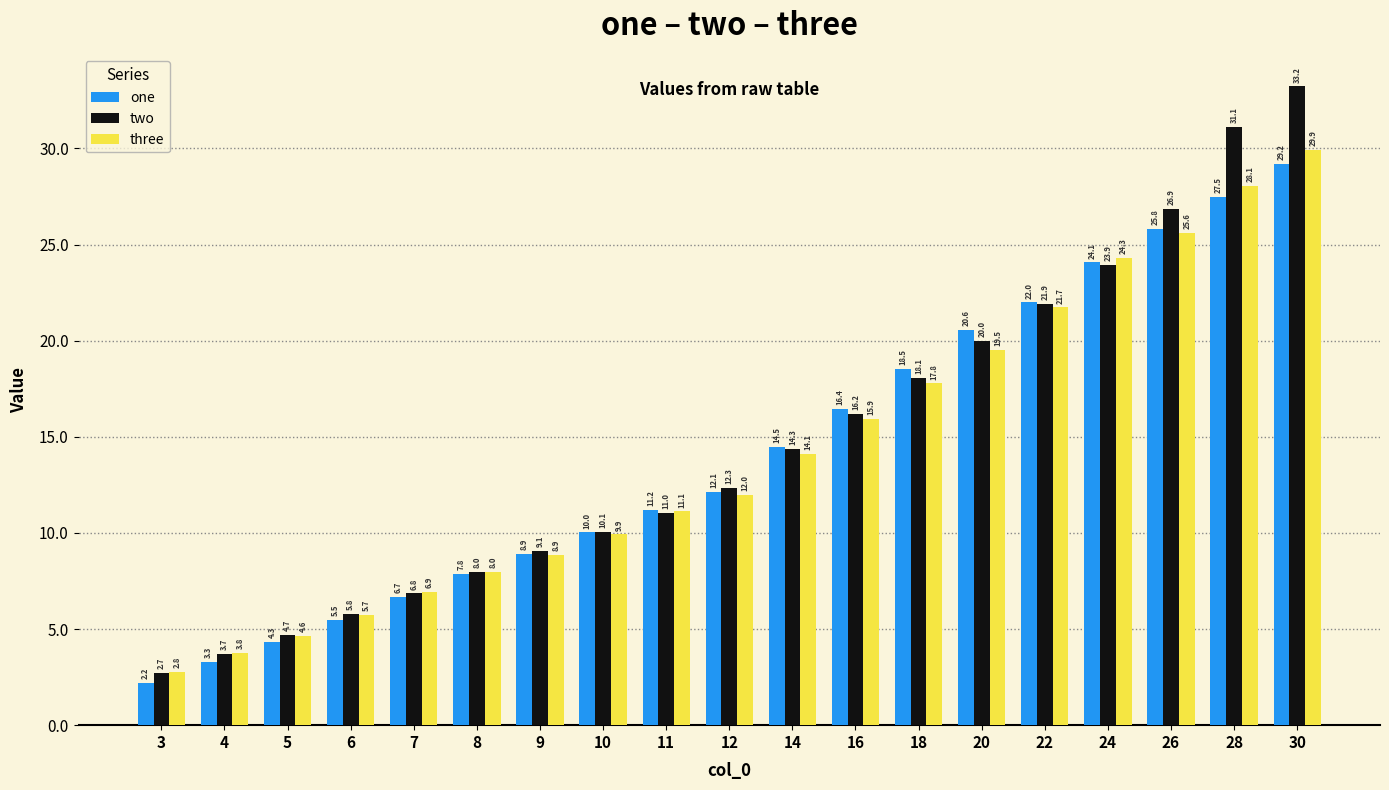

Which series changed the most between 5 and 18?

one